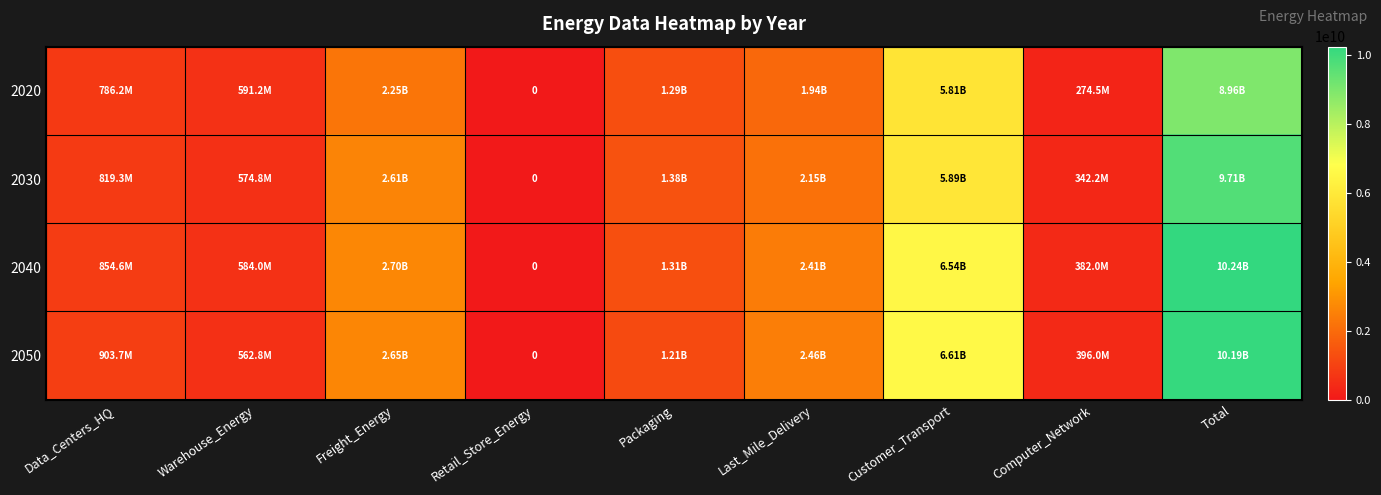

What is the sum of the 2040 values at Customer_Transport and Computer_Network?

6924874216.9